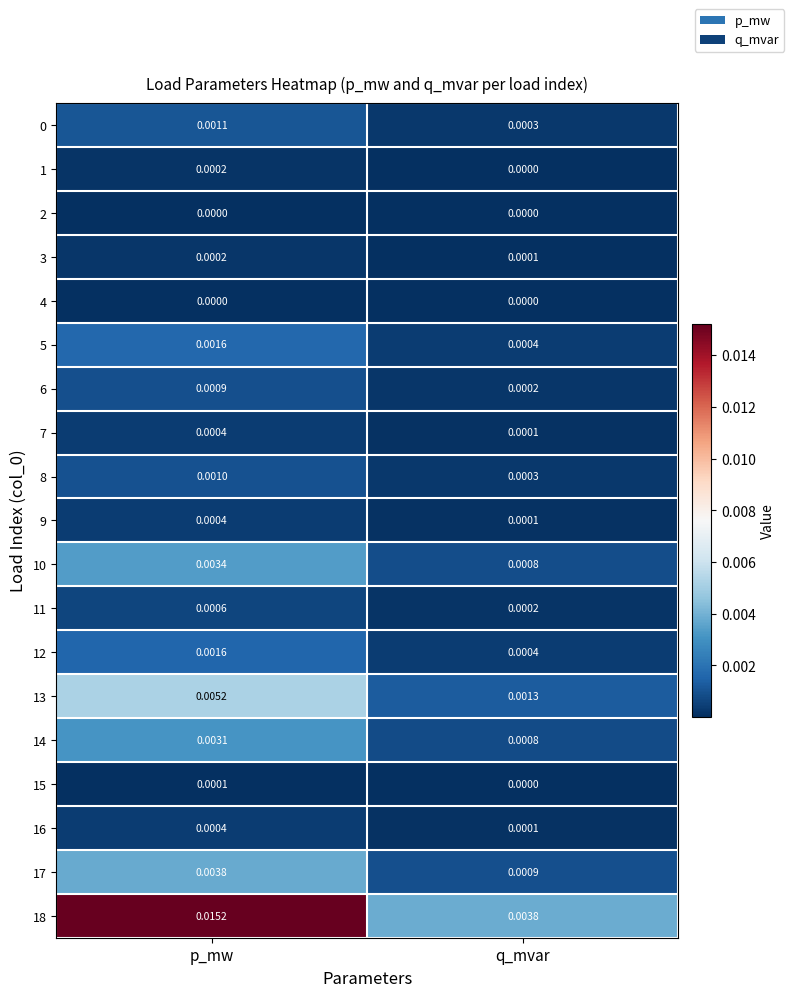

List the labels in order of 16 value, largest first.

p_mw, q_mvar